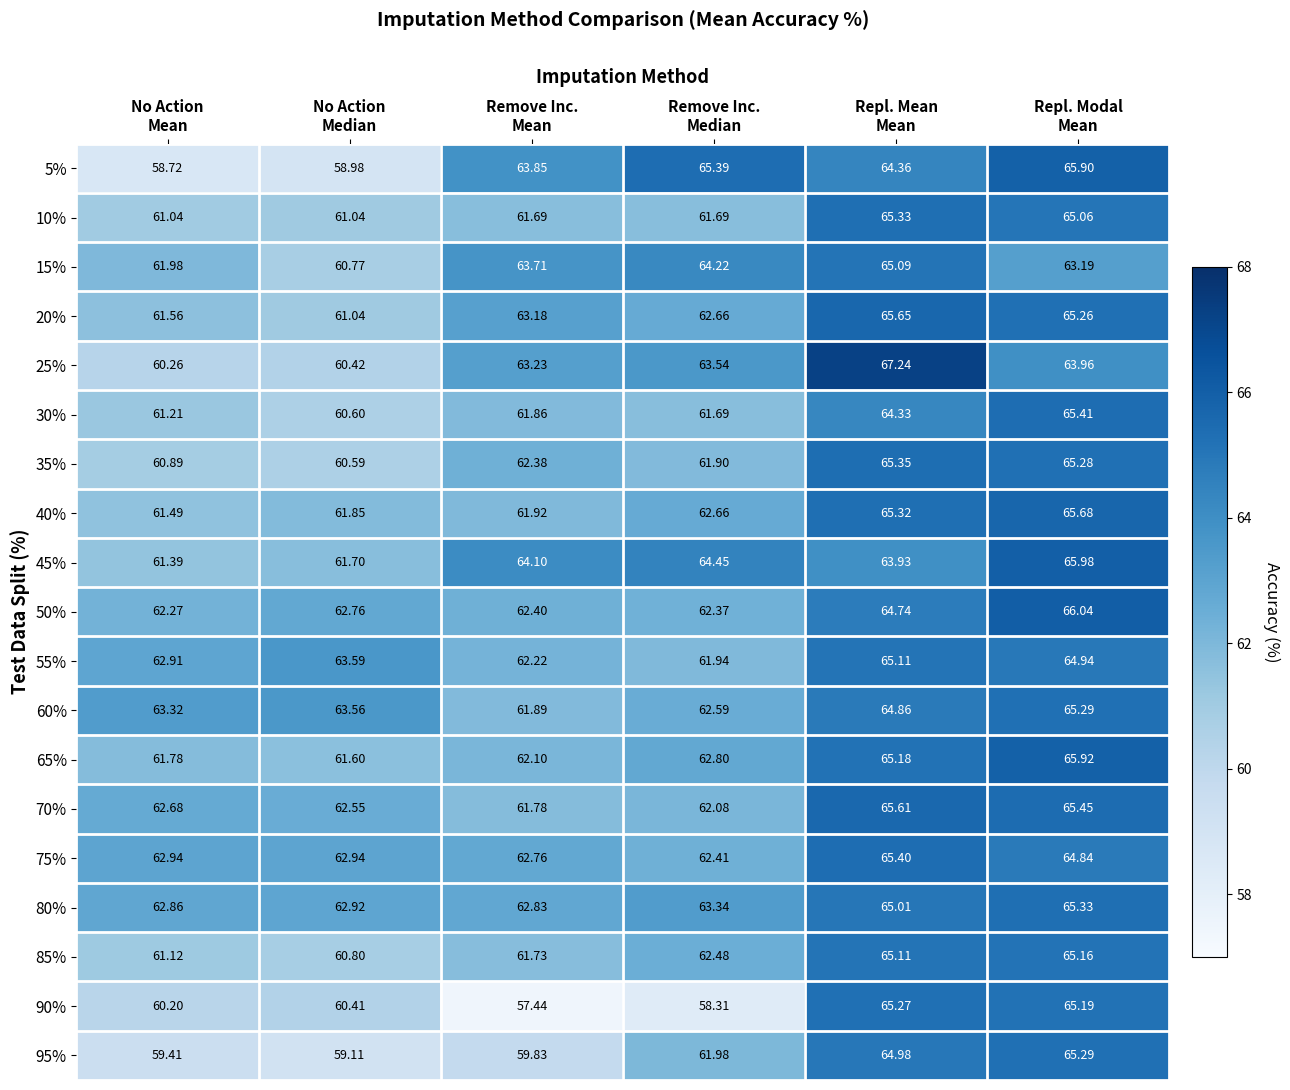

How many distinct data groups are displayed?

19